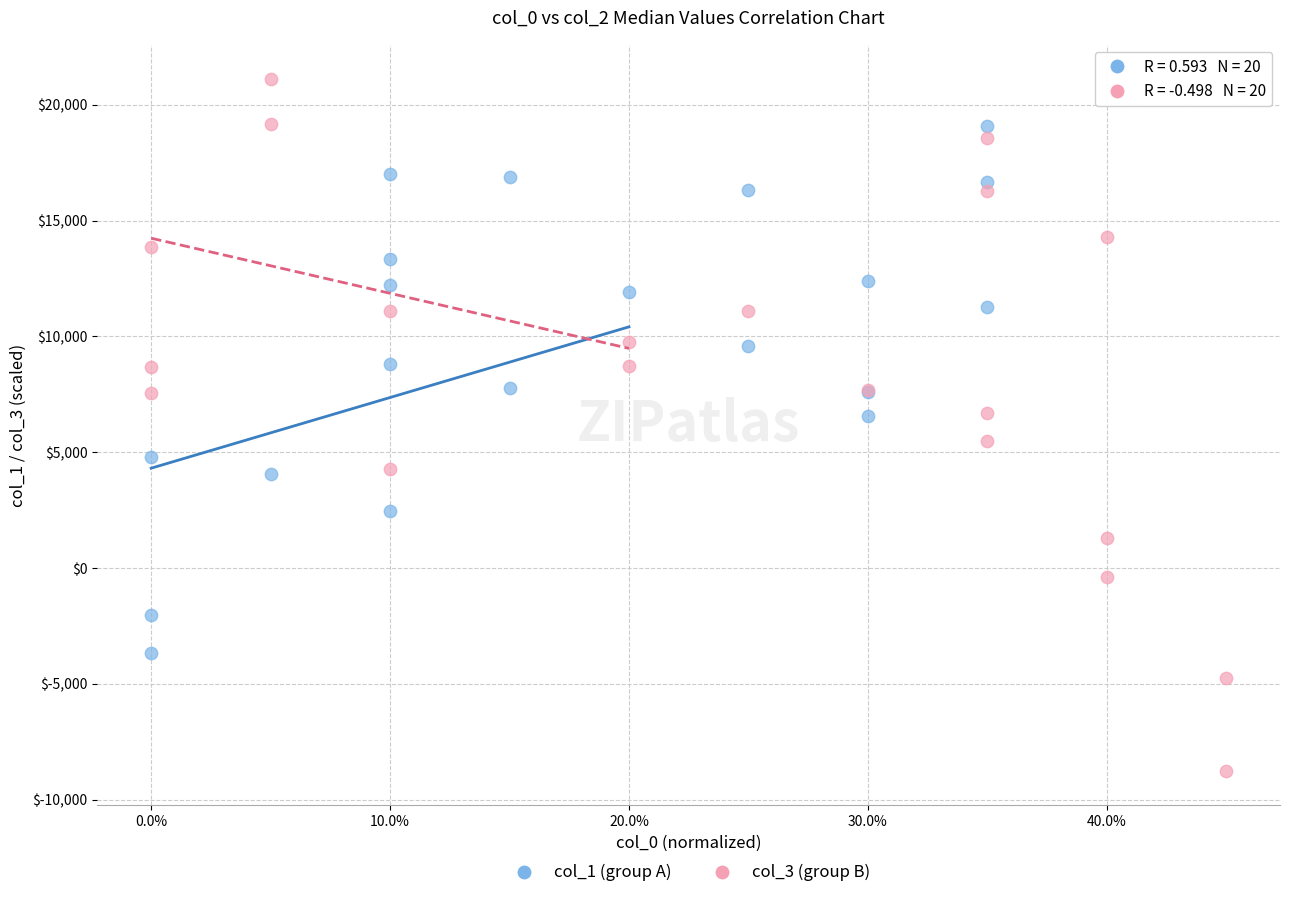

Which series reaches the minimum Y coordinate?

col_3 (group B)